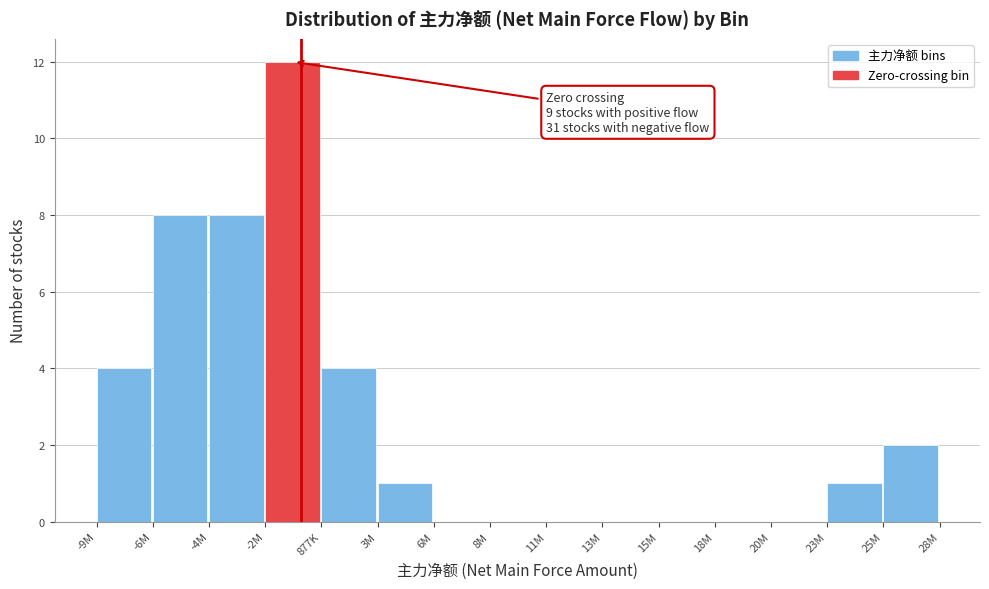

Reading left to right, transcribe all the data shown in this chart.

-9M=4	-6M=8	-4M=8	-2M=12	877K=4	3M=1	6M=0	8M=0	11M=0	13M=0	15M=0	18M=0	20M=0	23M=1	25M=2